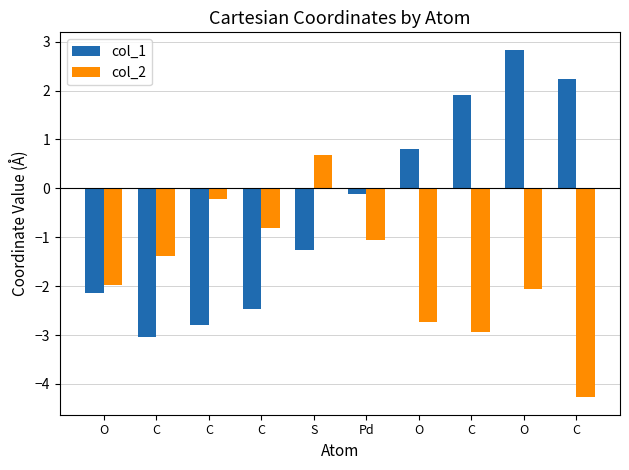

How many positive values does the col_2 series have?

1